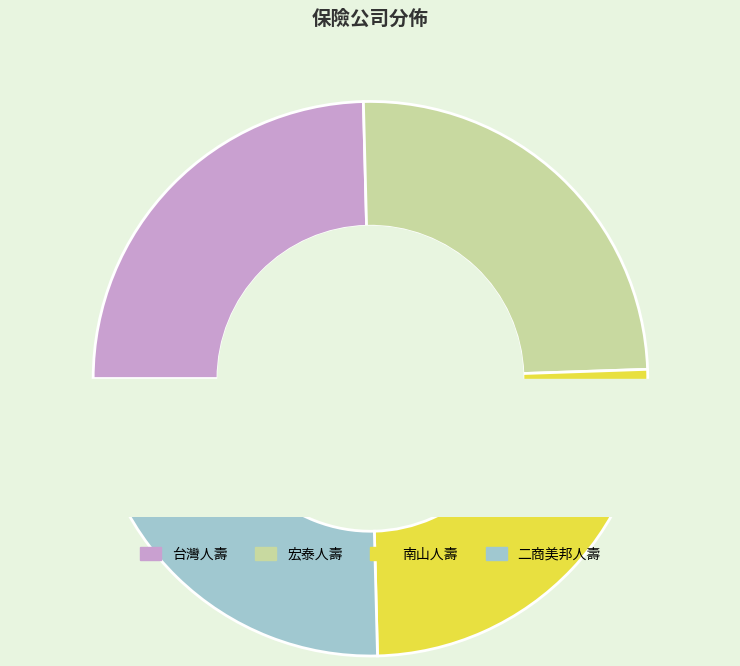

To the nearest percent, what percentage of the pie is 台灣人壽?

25%